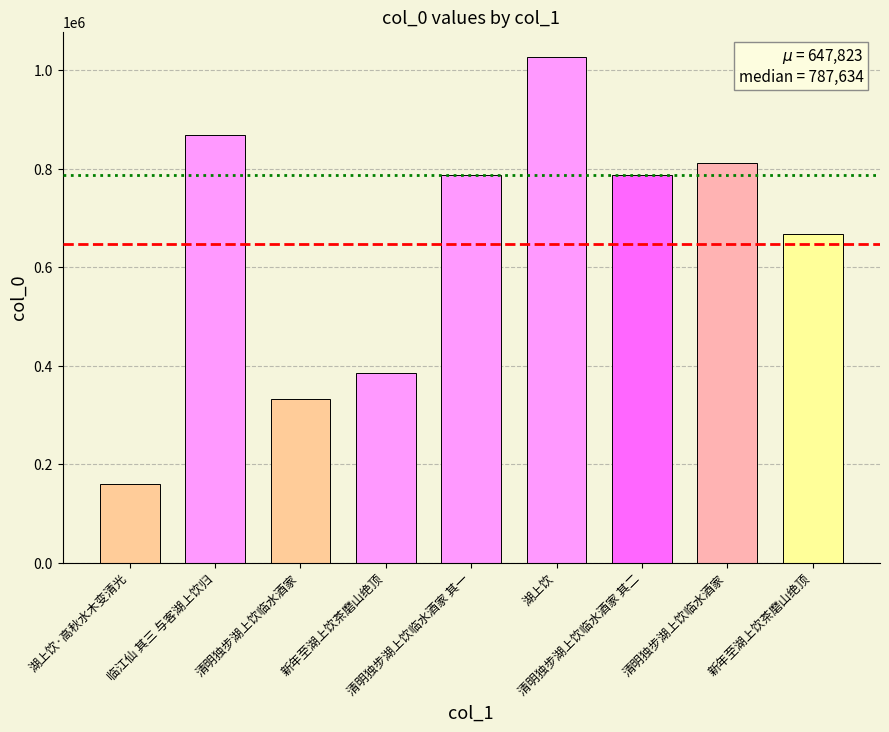

At which label is the value closest to 593451?

新年至湖上饮茶磨山绝顶